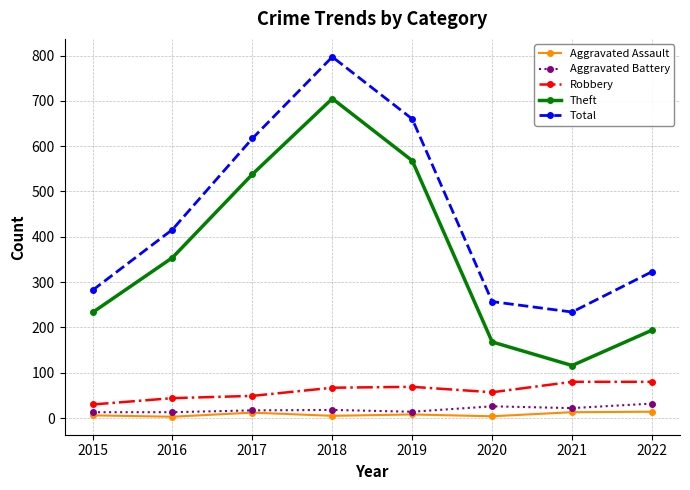

What is the sum of the Theft values at 2016 and 2015?

587